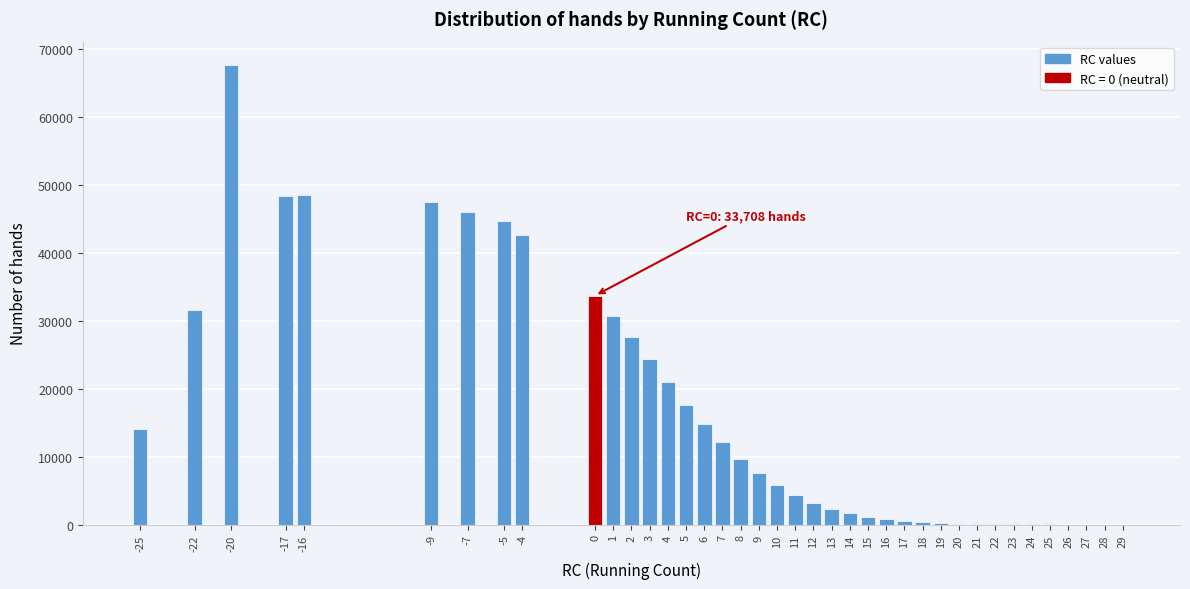

What is the maximum value shown in the chart?

67726